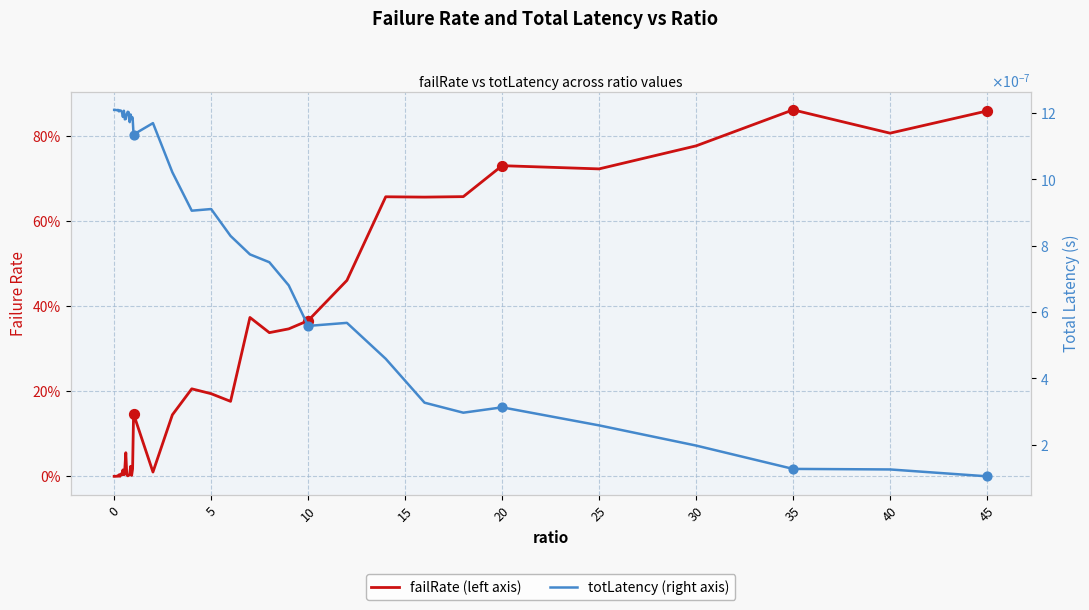

What are all the series names shown in the legend?

failRate, totLatency